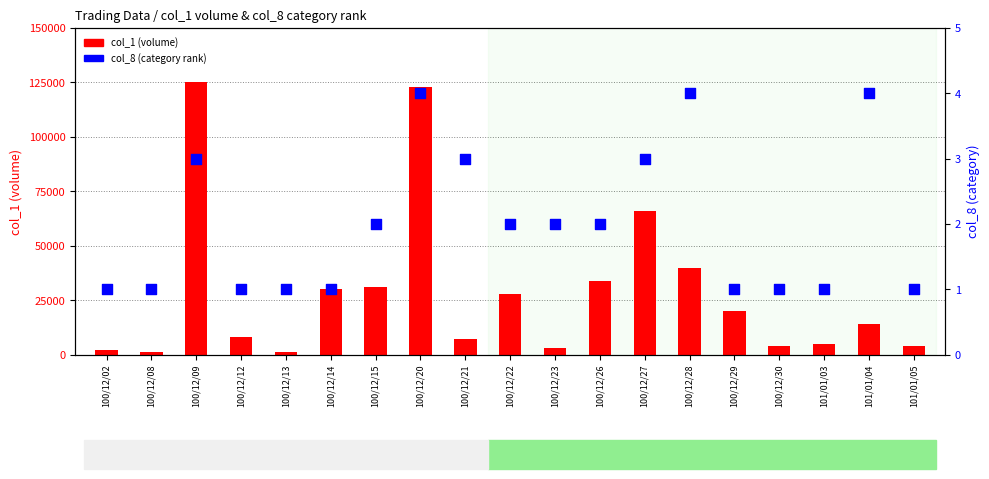

At how many categories does at least one series exceed 40038?

3